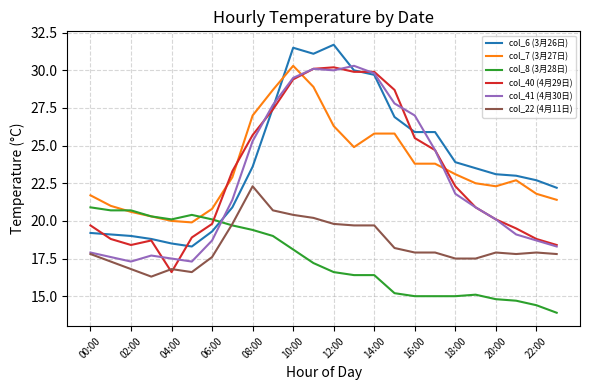

True or false: col_22 (4月11日) and col_7 (3月27日) cross at least once.

False